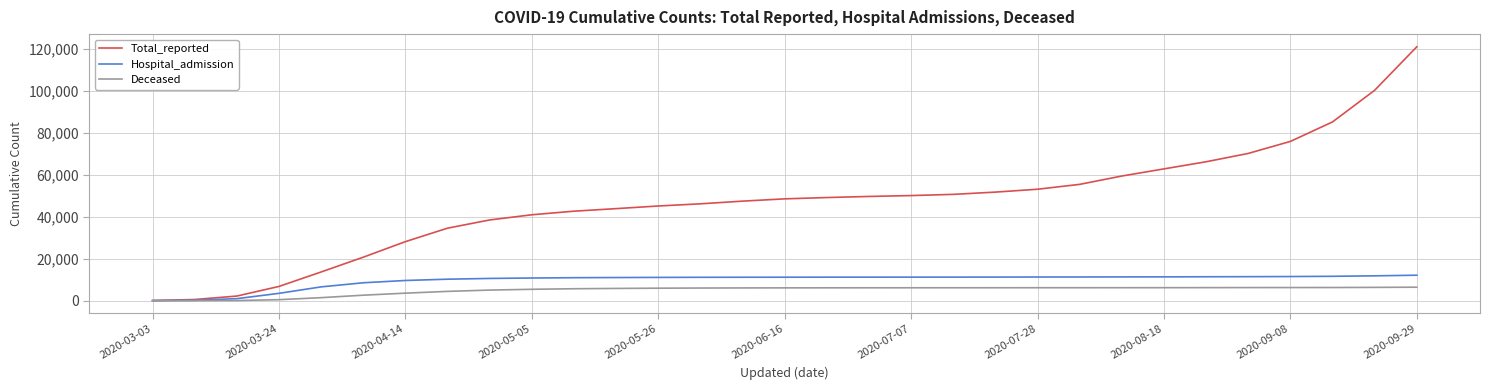

How many lines are shown in the chart?

3